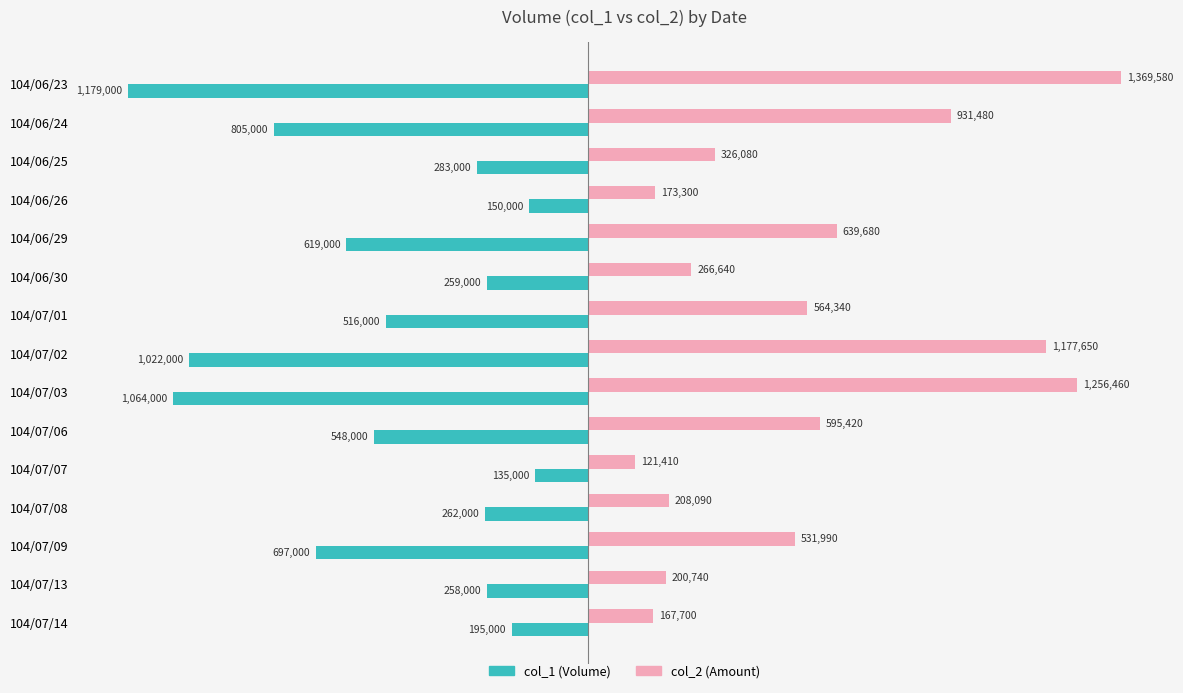

What is the total value across all series at 104/07/03?

192460